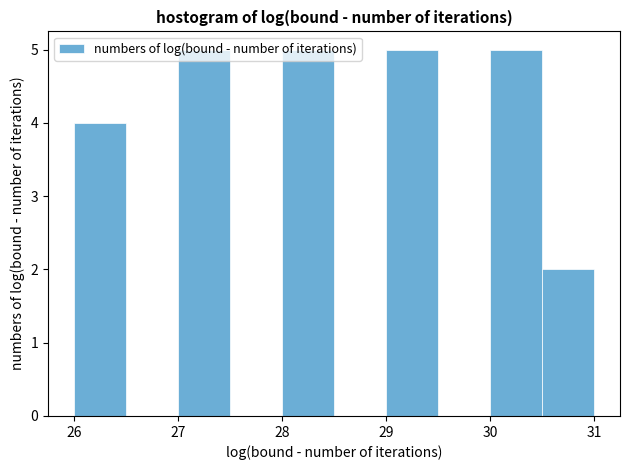

What is the height of the bar covering 27.0 to 27.5 on the x-axis? The values are not printed on the chart, so give them approximately, as read against the axis.

5